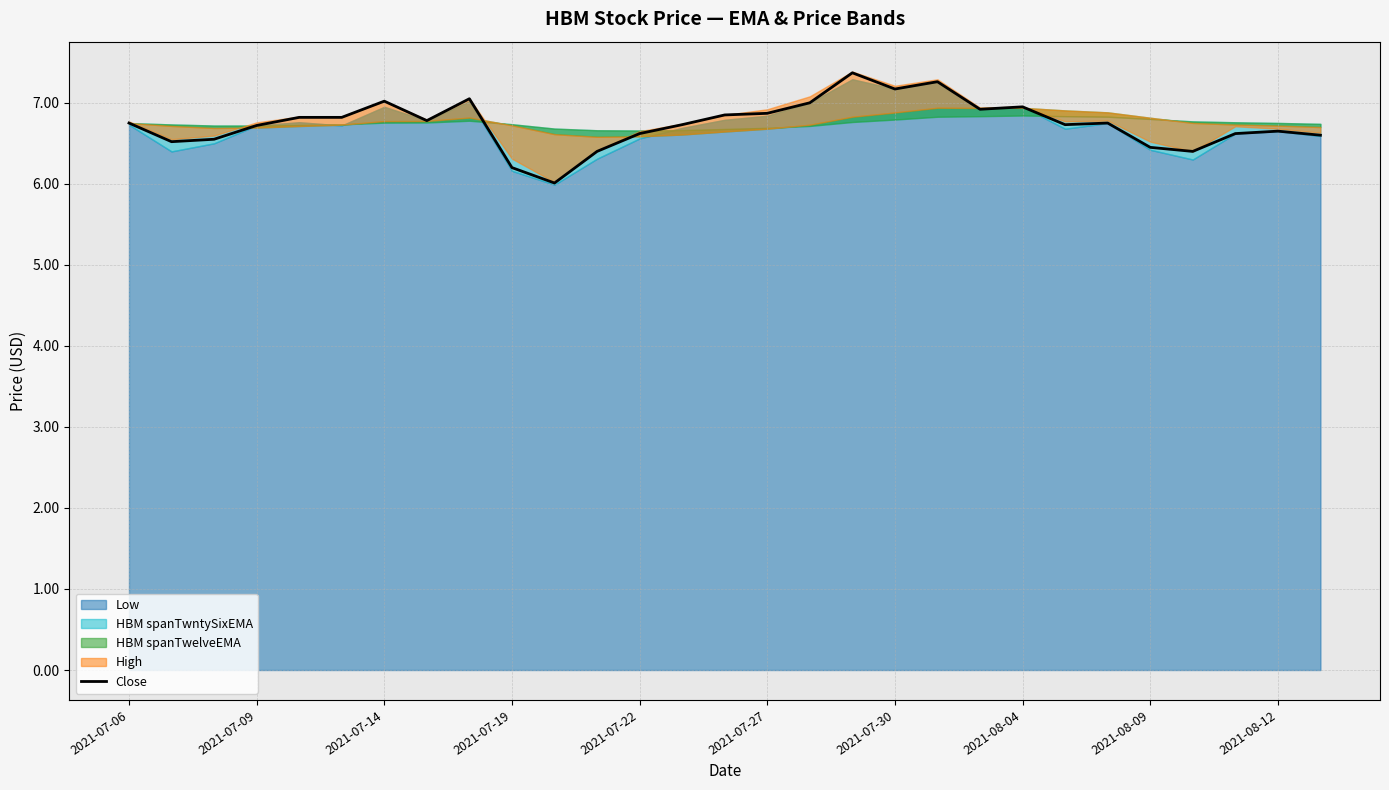

The value at 23 is 2.1. True or false?

False